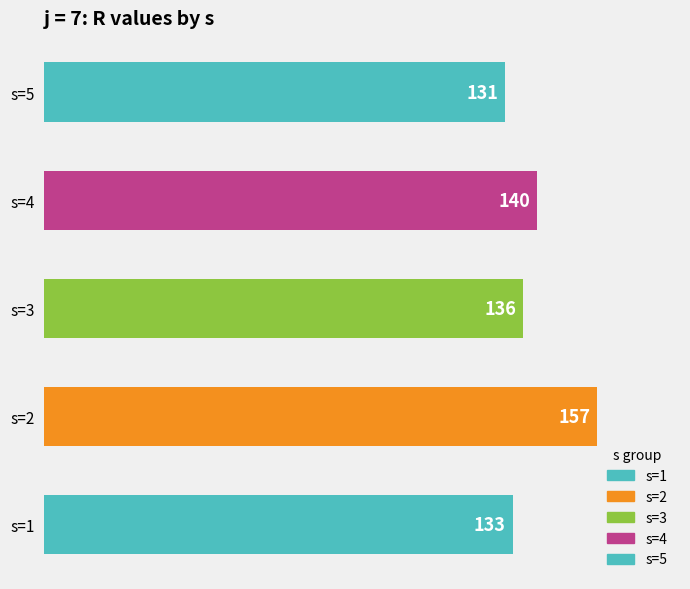

What is the minimum value shown in the chart?

131